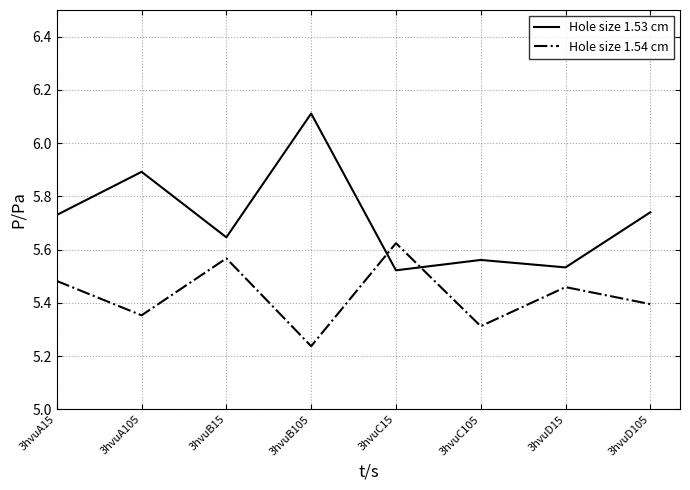

True or false: Hole size 1.54 cm and Hole size 1.53 cm intersect in this chart.

True